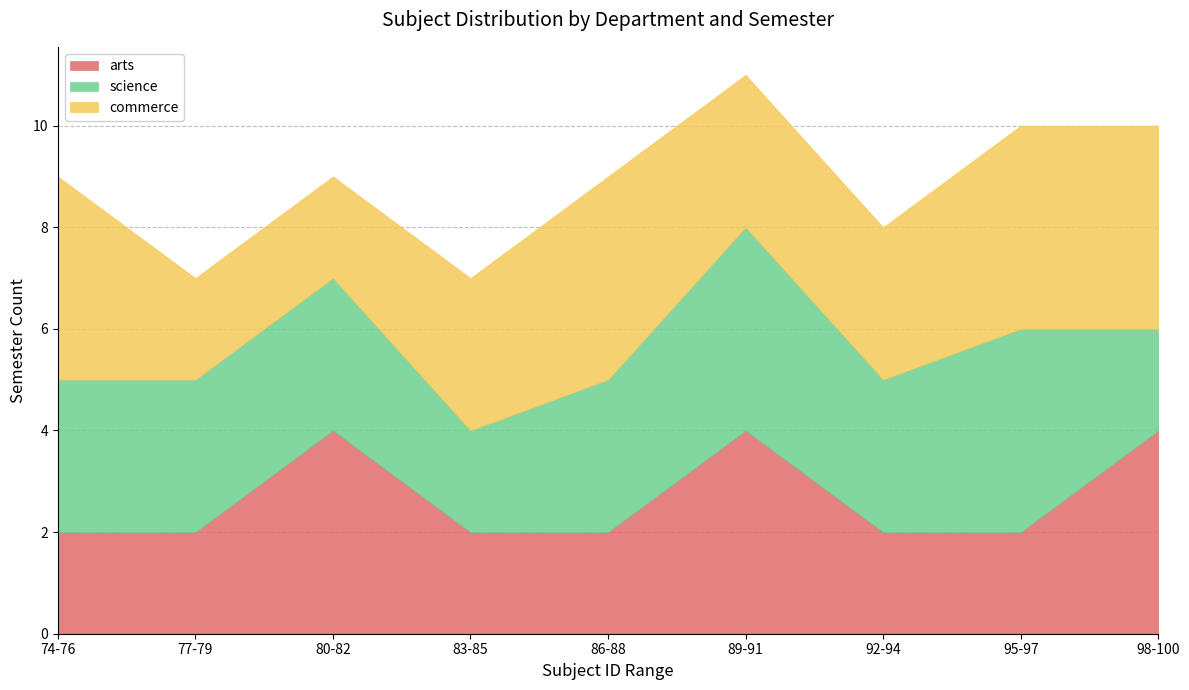

At which label does science first exceed 3?

89-91